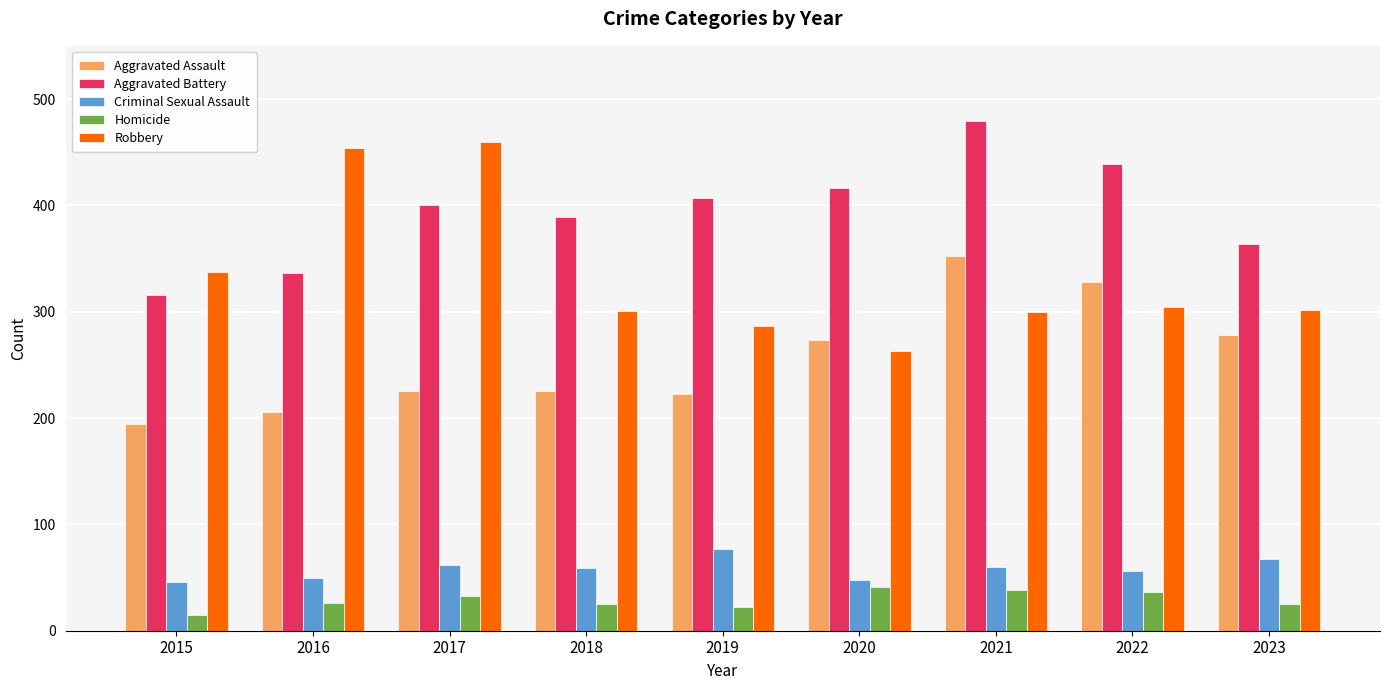

At 2017, list the series in order from largest to smallest.

Robbery, Aggravated Battery, Aggravated Assault, Criminal Sexual Assault, Homicide